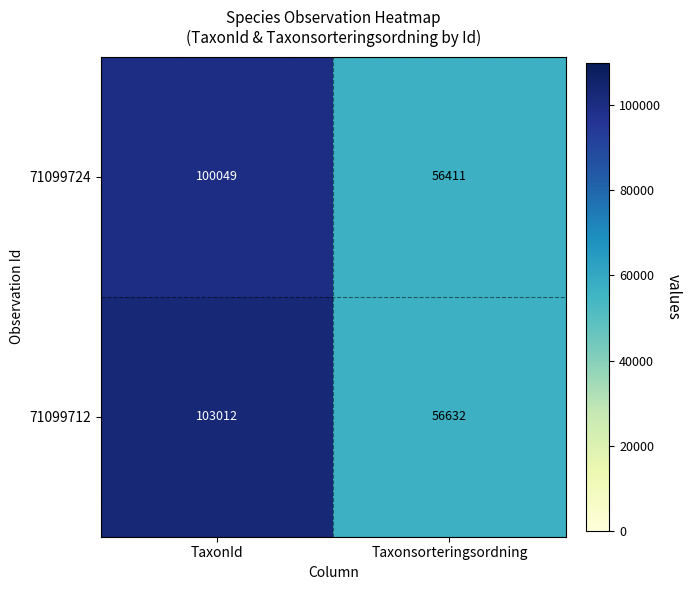

What value does the 71099712 series have at Taxonsorteringsordning, to the nearest 50?

56650